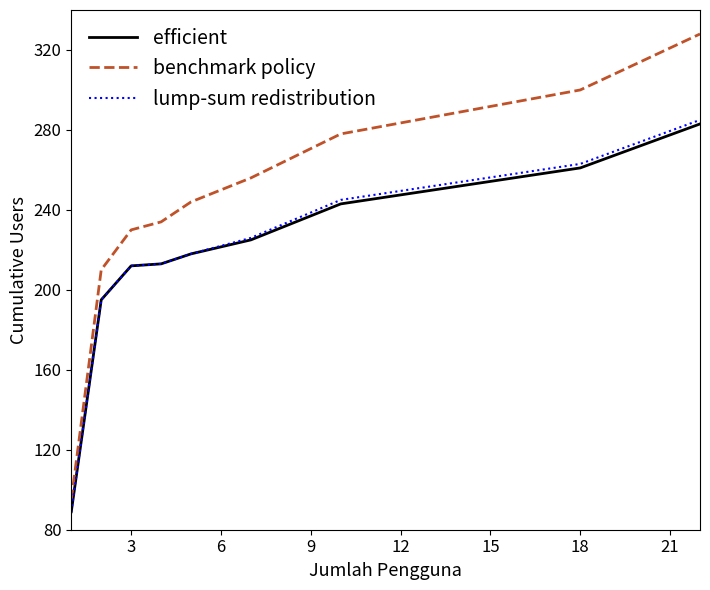

True or false: lump-sum redistribution and benchmark policy cross at least once.

False